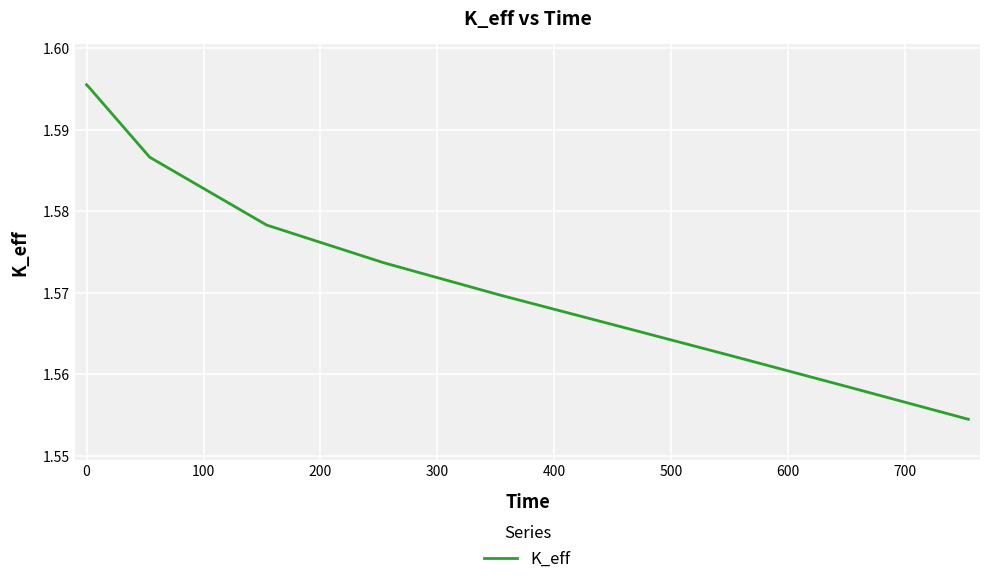

How many lines are shown in the chart?

1